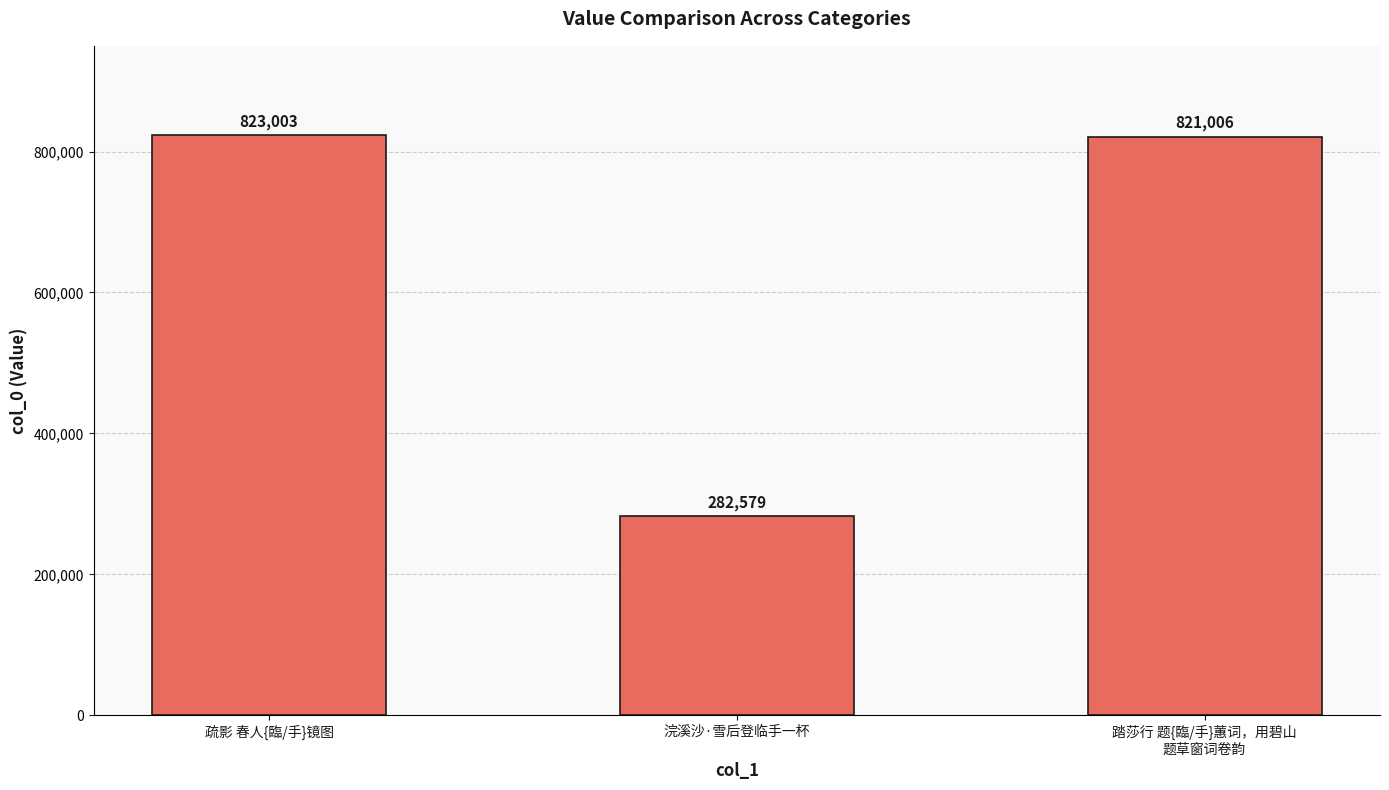

What is the difference between the maximum and second lowest values?

1997